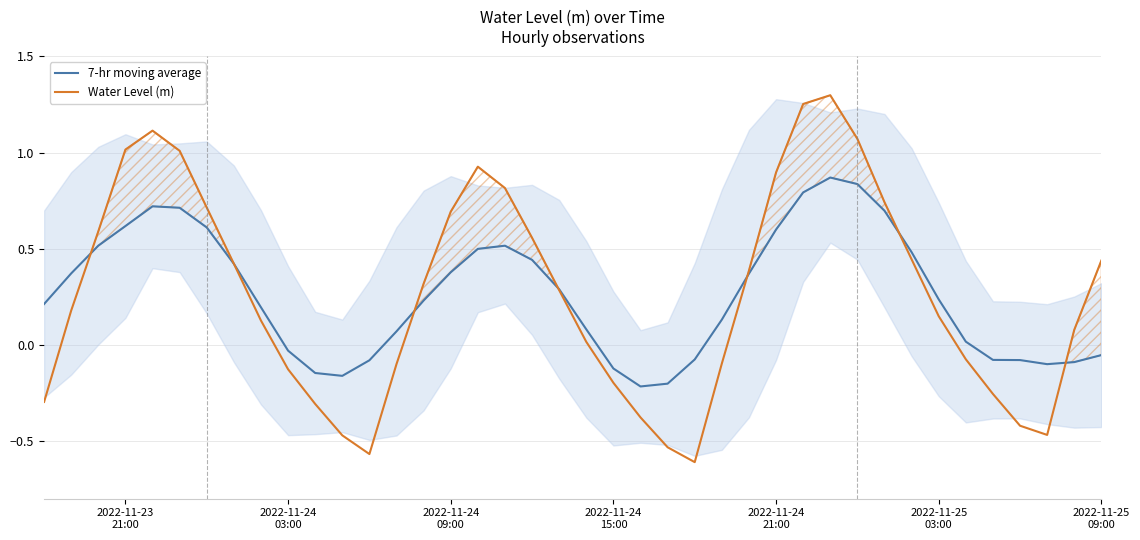

The Water Level (m) series shows 0.1 at 14. True or false?

False